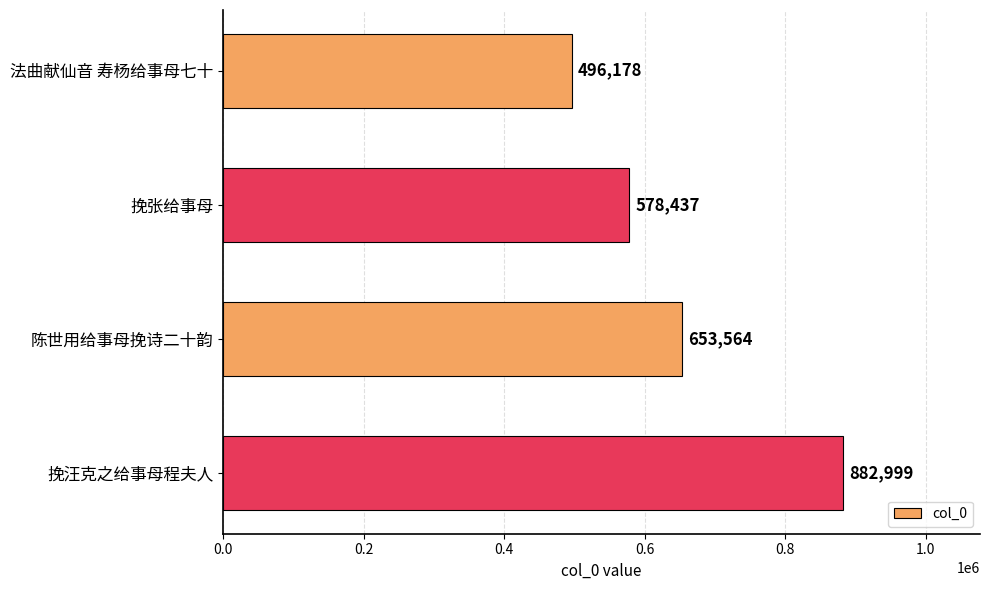

True or false: the data shows 983225 at 陈世用给事母挽诗二十韵.

False